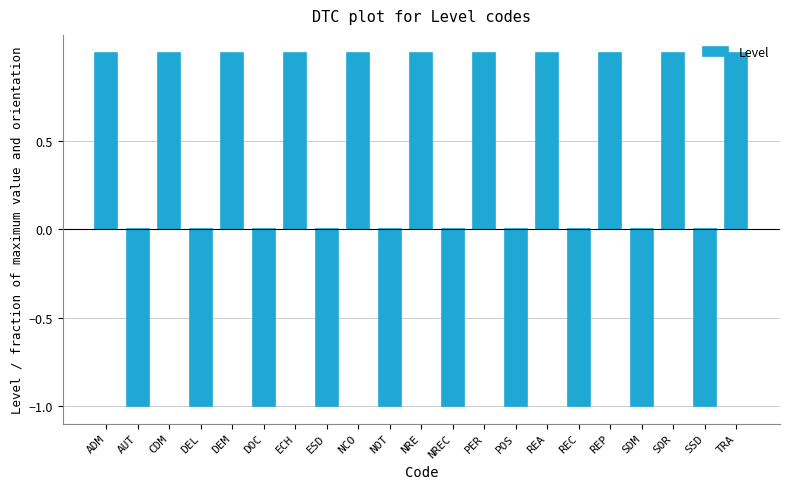

What is the change in value from AUT to TRA?

+2